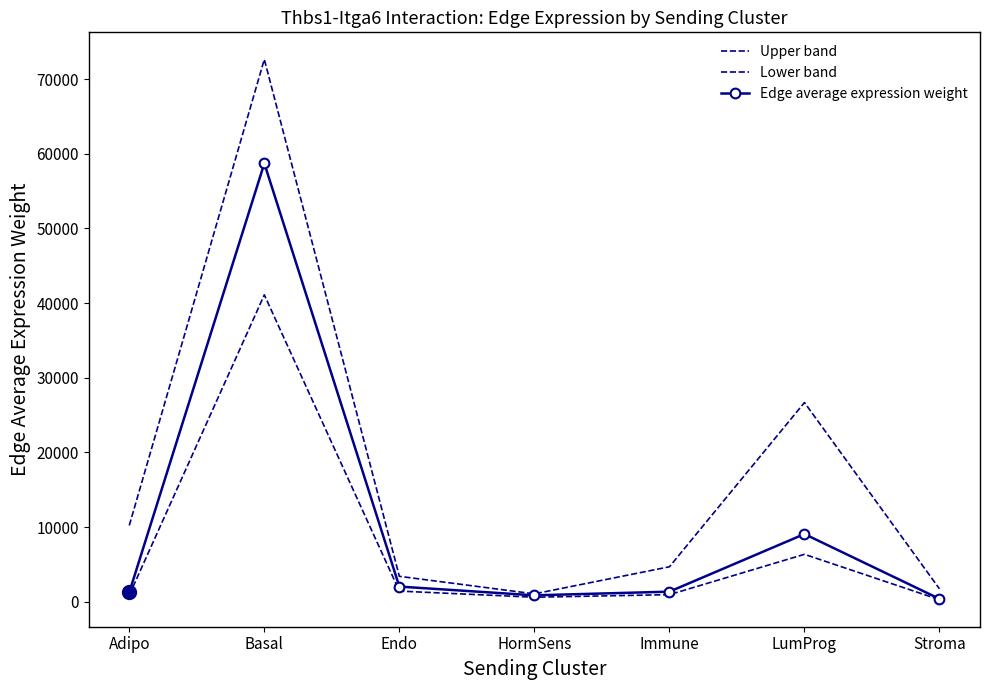

What is the difference between the maximum and minimum values in the Lower band series?

40846.4